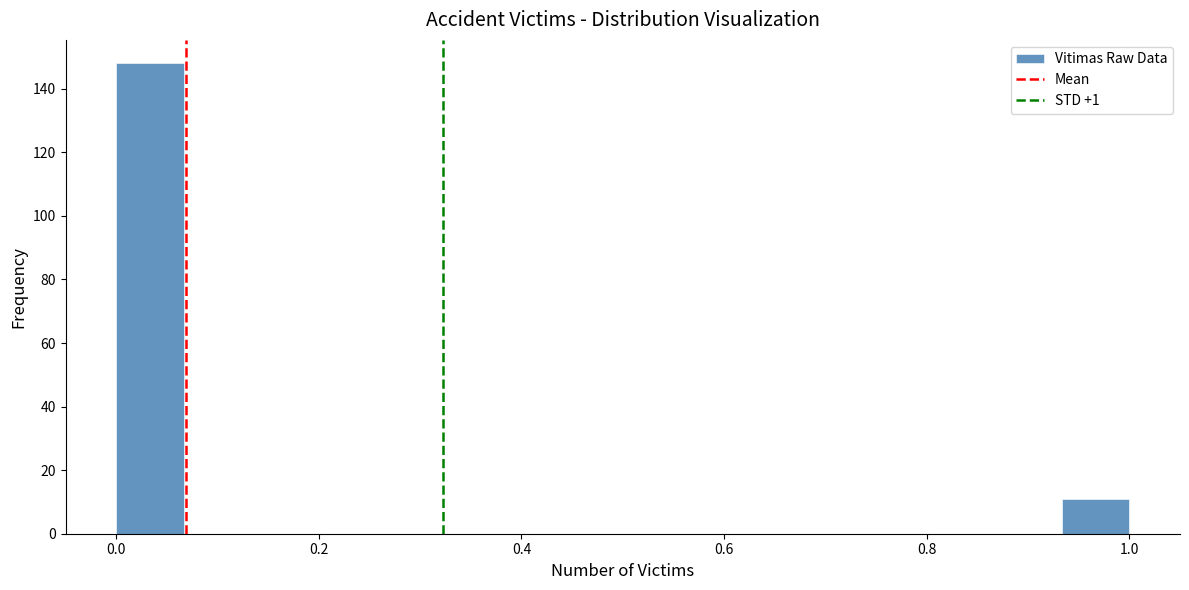

Read against the x-axis, roughly where is the centre of the tallest bar?

0.04